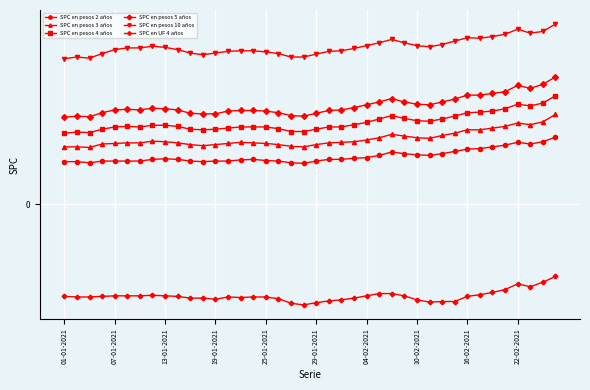

Is this an area chart (filled region under the line)?

No